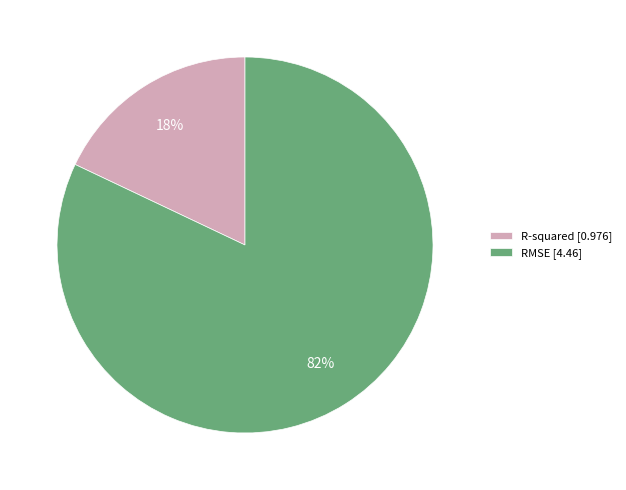

What is the smallest slice in the pie chart?

R-squared